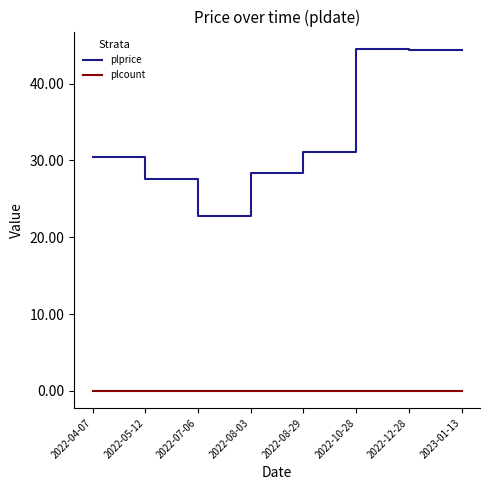

What position from the right is 2023-01-13?

1